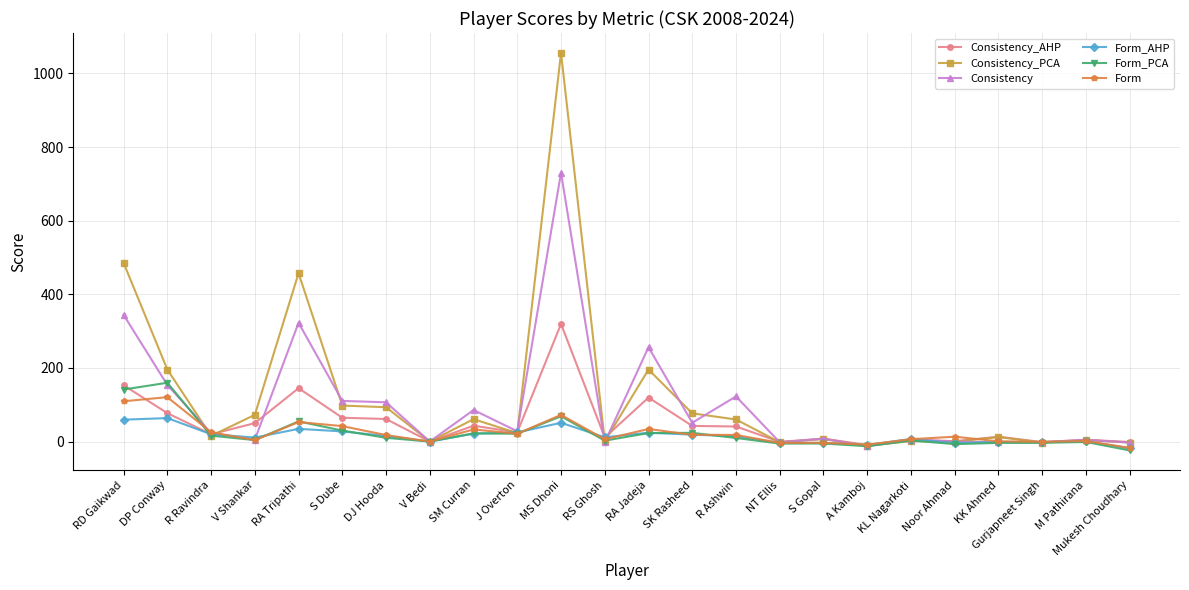

What is the difference between the highest and lowest values at J Overton?

6.7